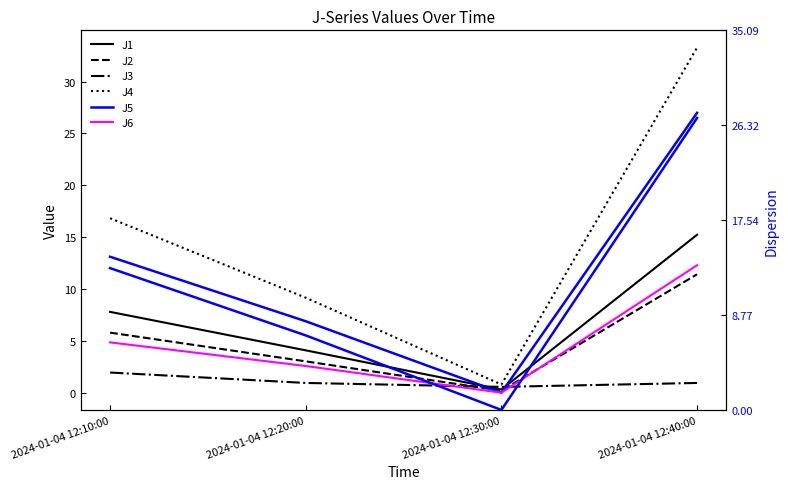

Between 2024-01-04 12:10:00 and 2024-01-04 12:20:00, which is larger?

2024-01-04 12:10:00